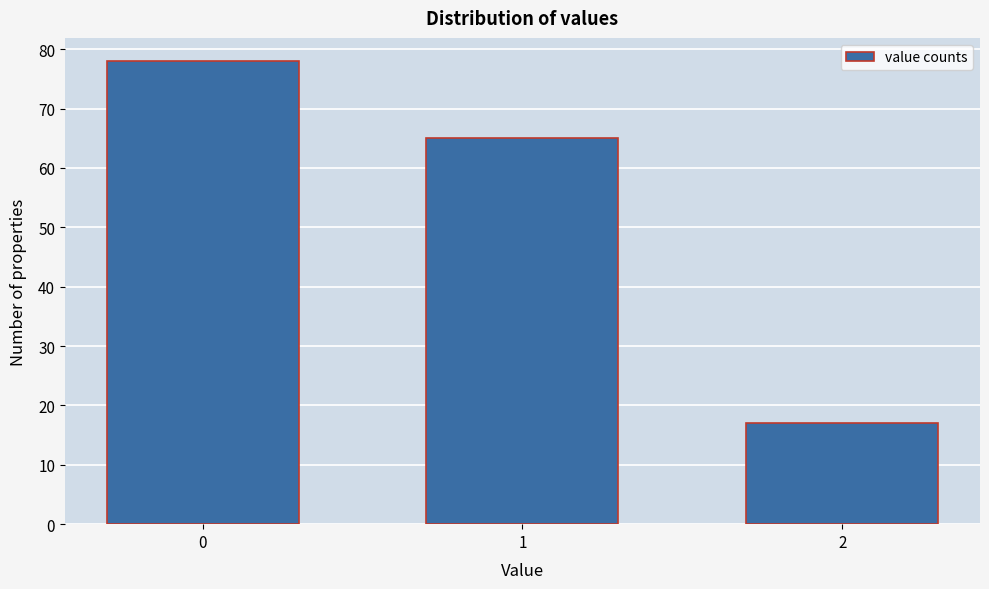

Reading right to left, what are all the values shown in this chart?

17	65	78